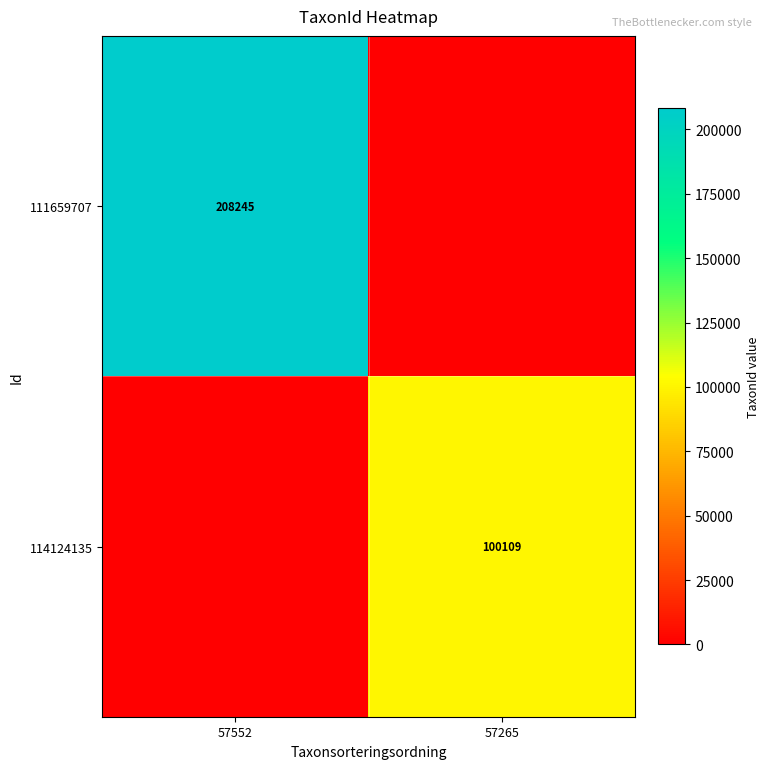

Is it true that 111659707 equals 208245 at 57552?

True